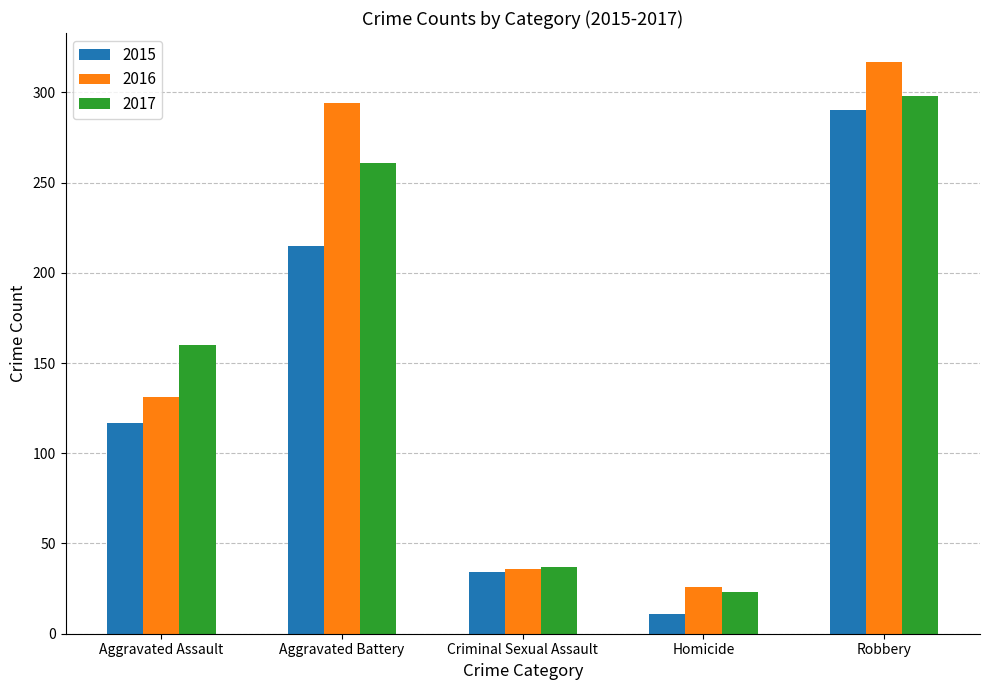

How many data points in 2016 are less than 131?

2